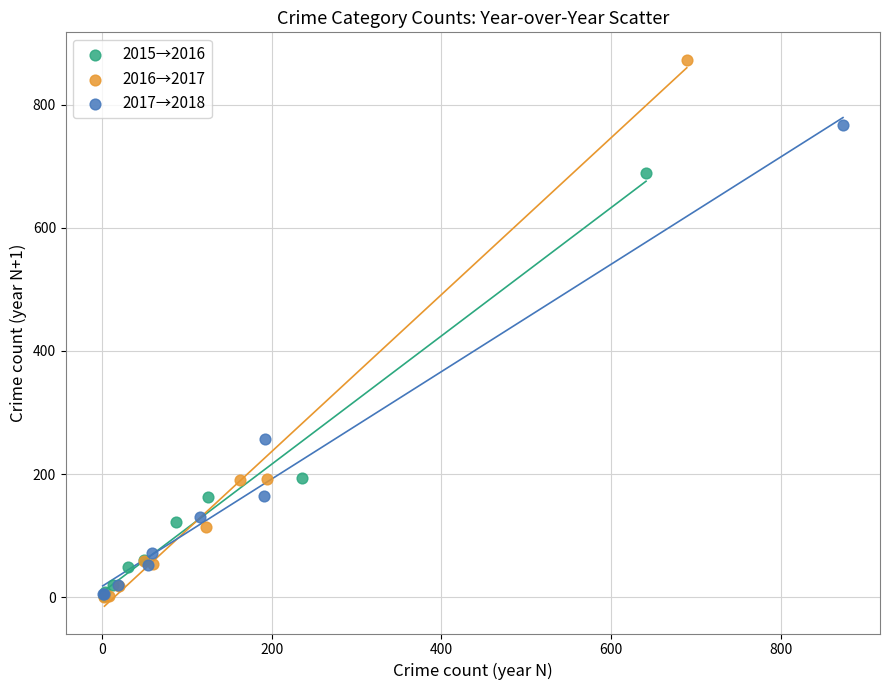

Which series contains the highest Y value?

2016→2017